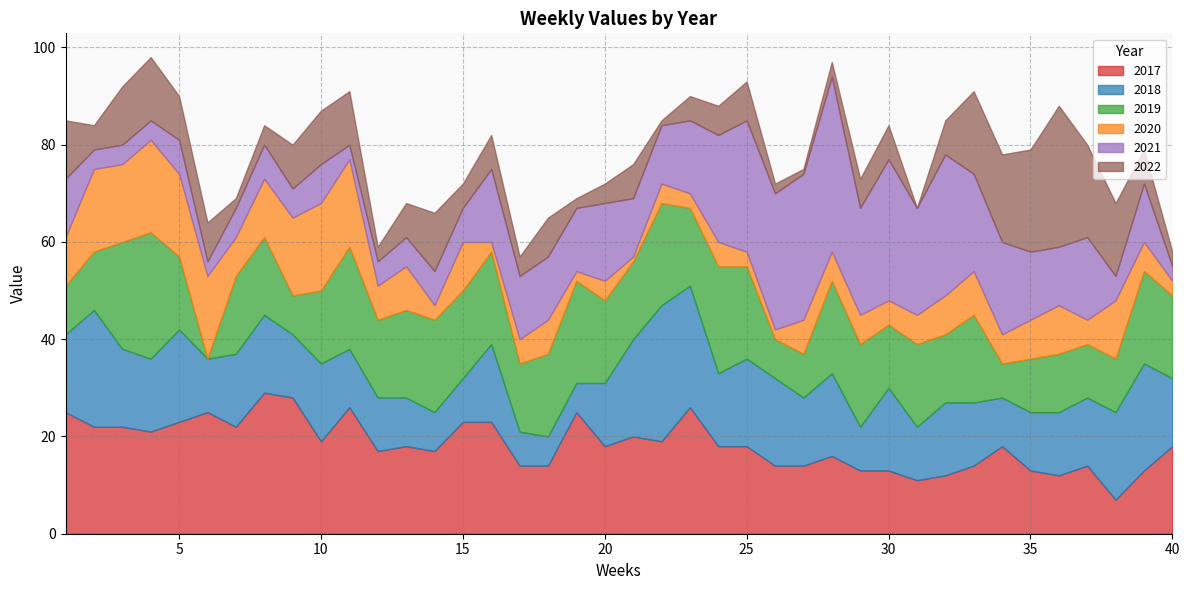

The 2019 series shows 19 at 38. True or false?

False